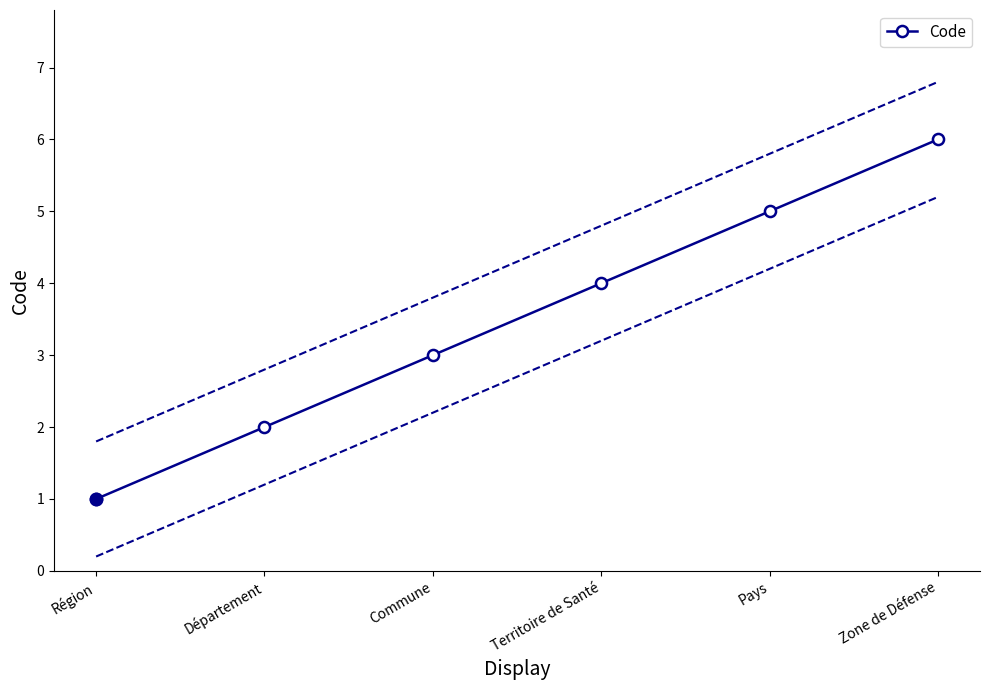

How many distinct data groups are displayed?

1